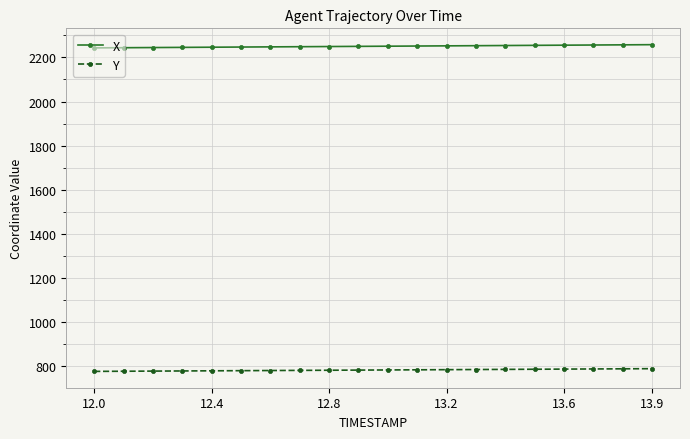

True or false: X and Y intersect in this chart.

False